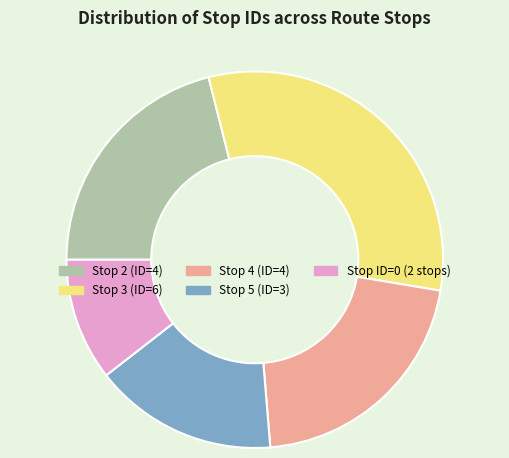

Is there any slice that represents more than half of the pie?

No